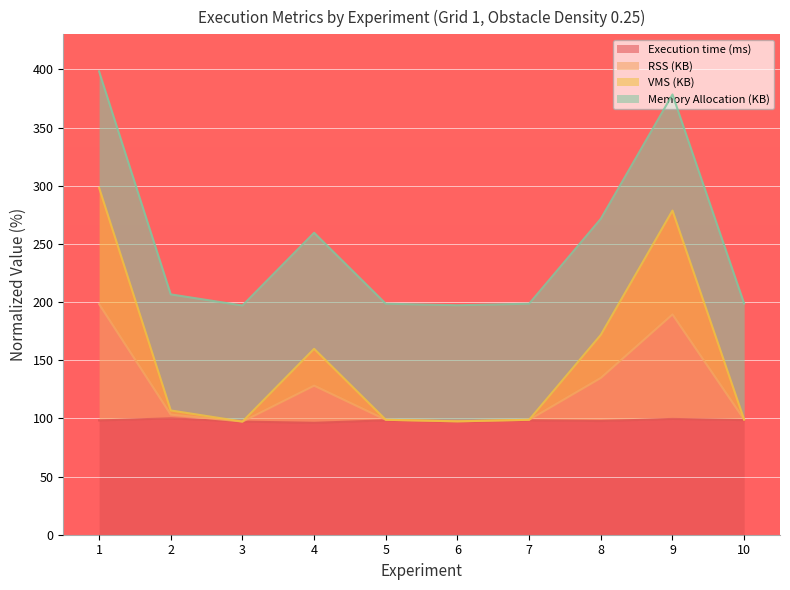

What are all the series names shown in the legend?

Execution time (ms), RSS (KB), VMS (KB), Memory Allocation (KB)